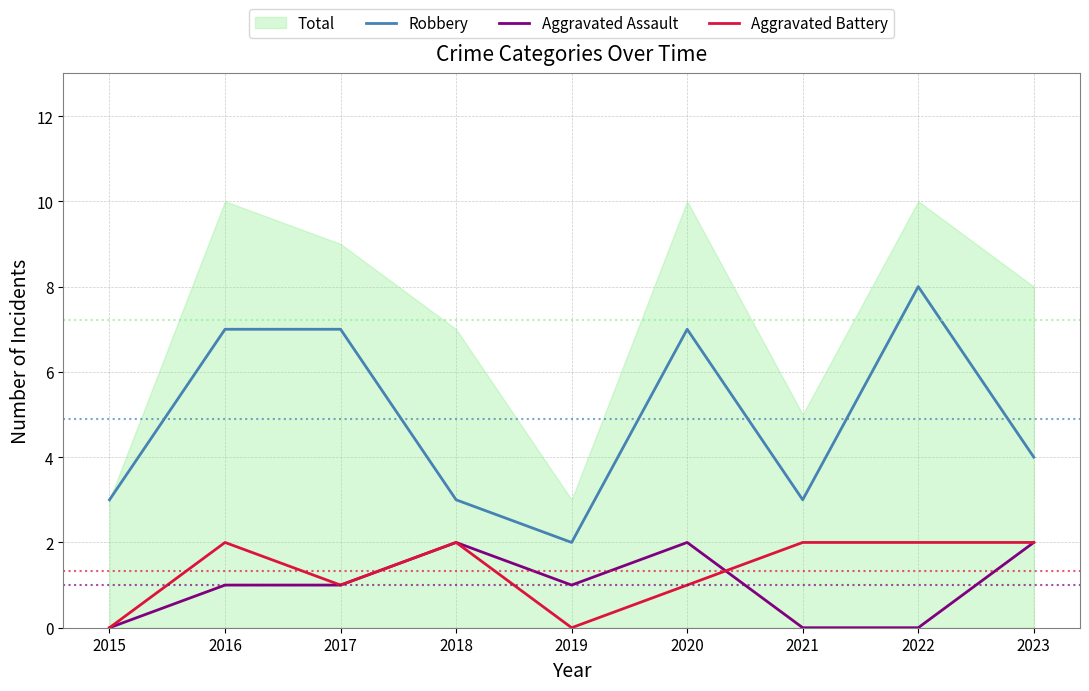

Which series changed the most between 2020 and 2022?

Aggravated Assault